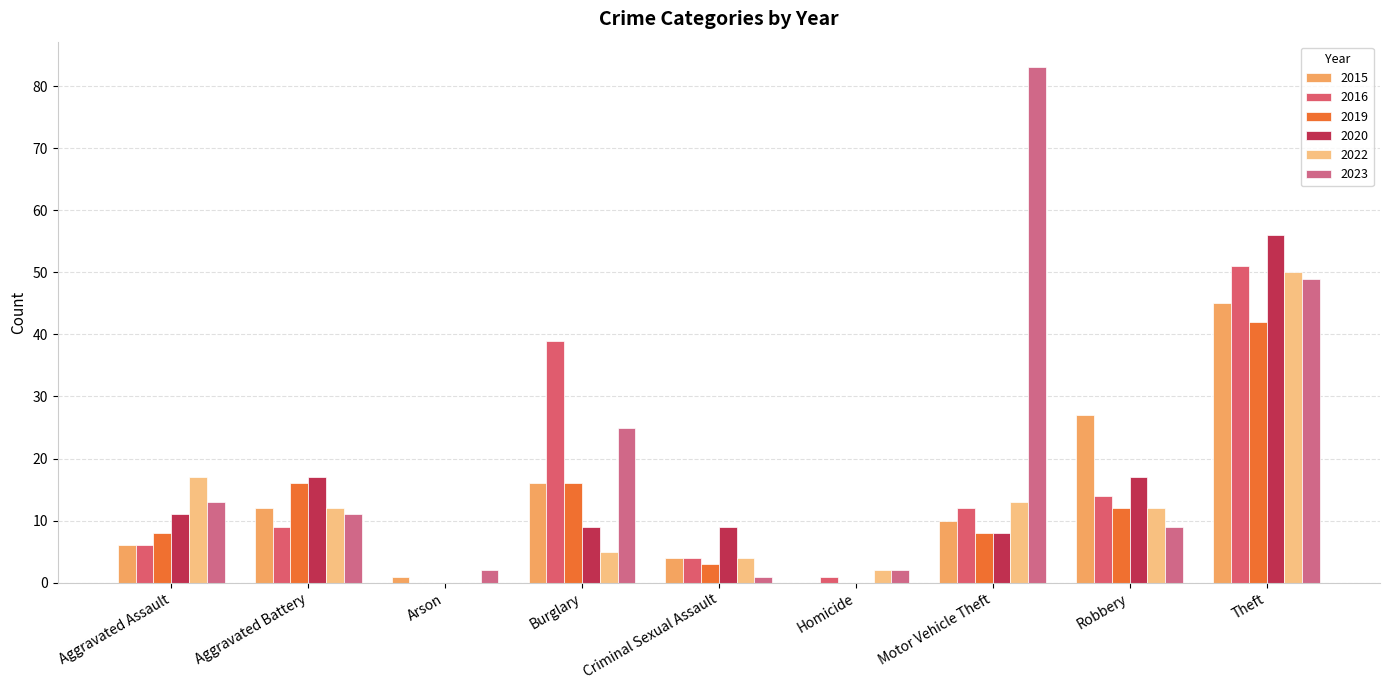

Rank the categories by 2020 value from highest to lowest.

Theft, Aggravated Battery, Robbery, Aggravated Assault, Burglary, Criminal Sexual Assault, Motor Vehicle Theft, Arson, Homicide